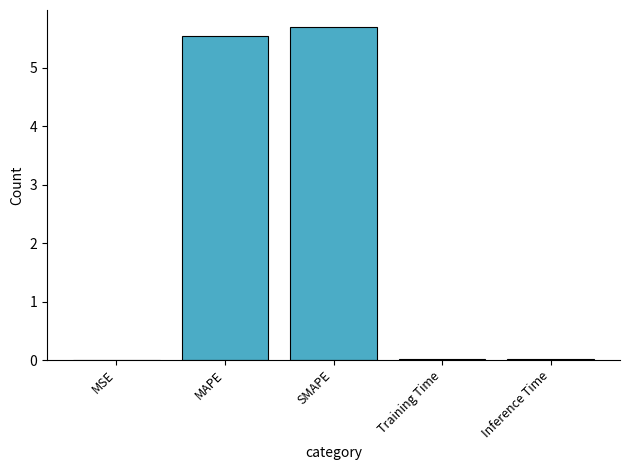

Which category has the highest value across all series?

SMAPE